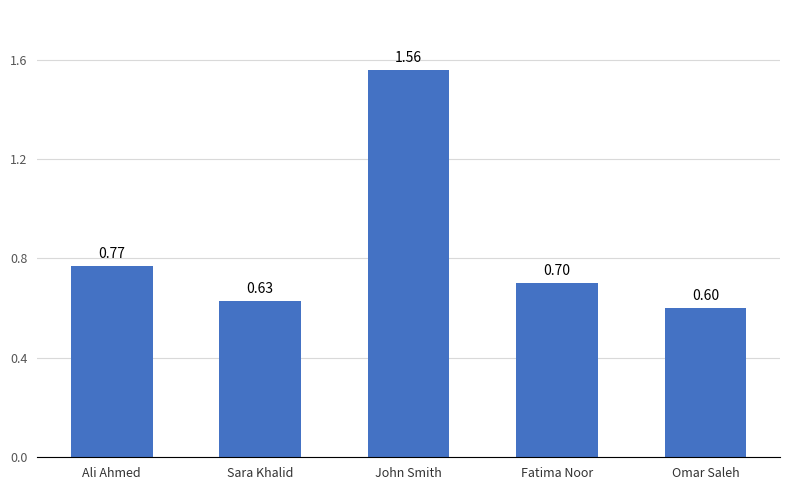

At which label is the value closest to 1?

Ali Ahmed